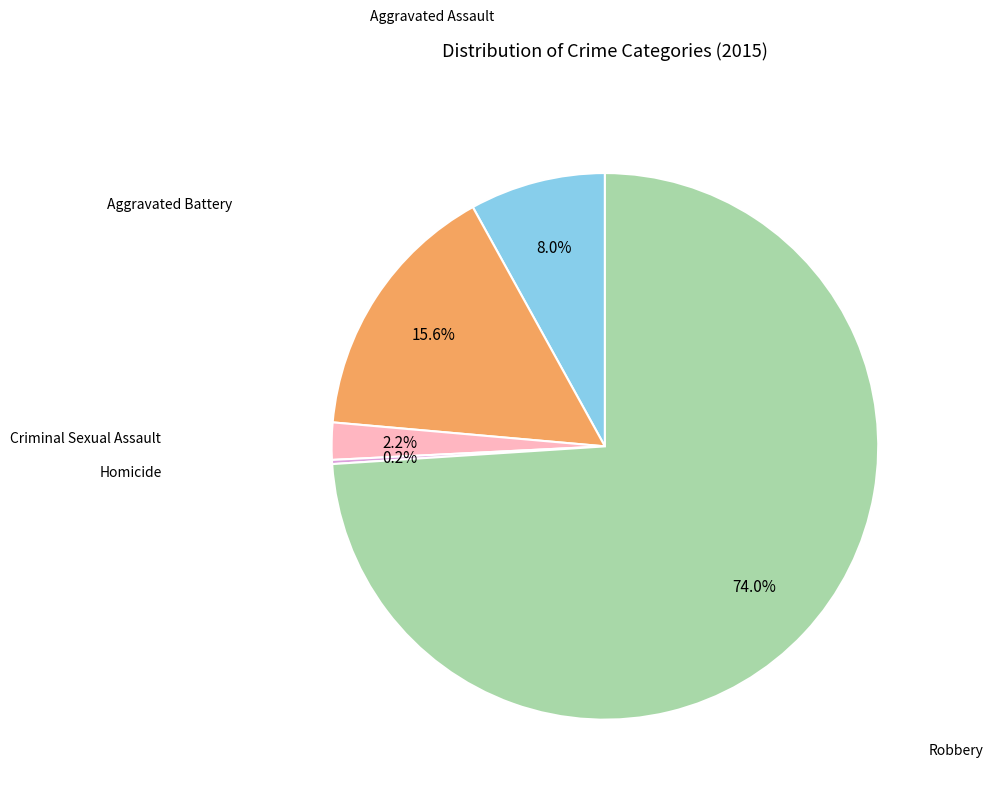

Does any single category account for the majority?

Yes